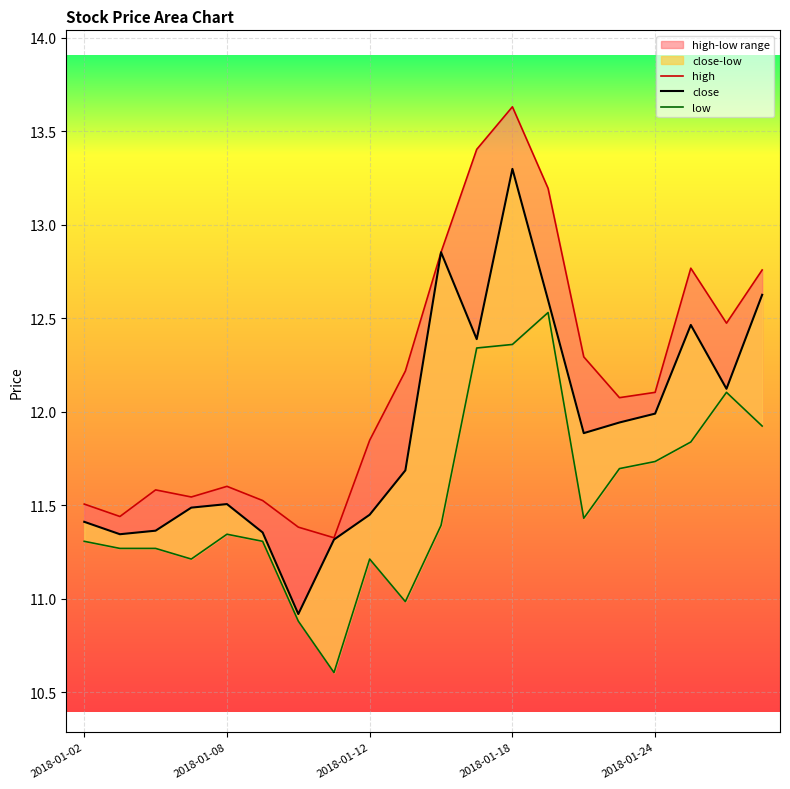

How many values in the close series exceed 11?

19